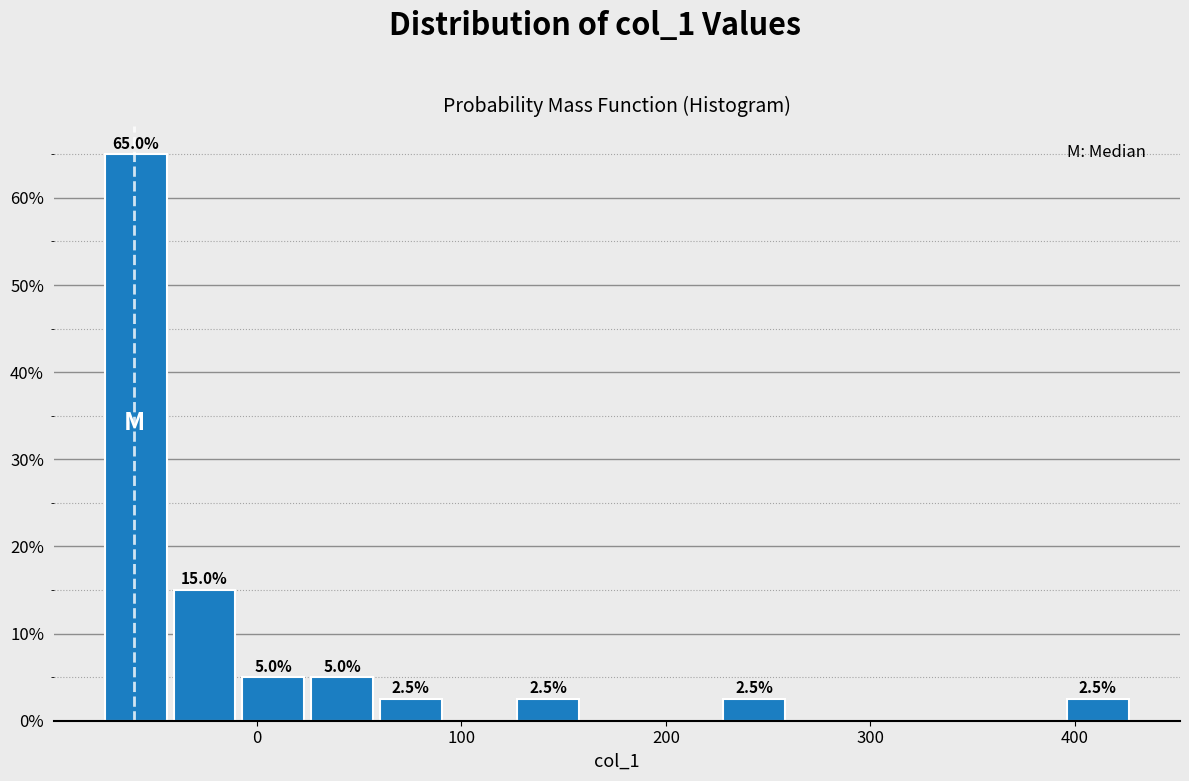

Around what value on the x-axis is the tallest bar? Give the approximate position of its centre, as read against the axis.

-60